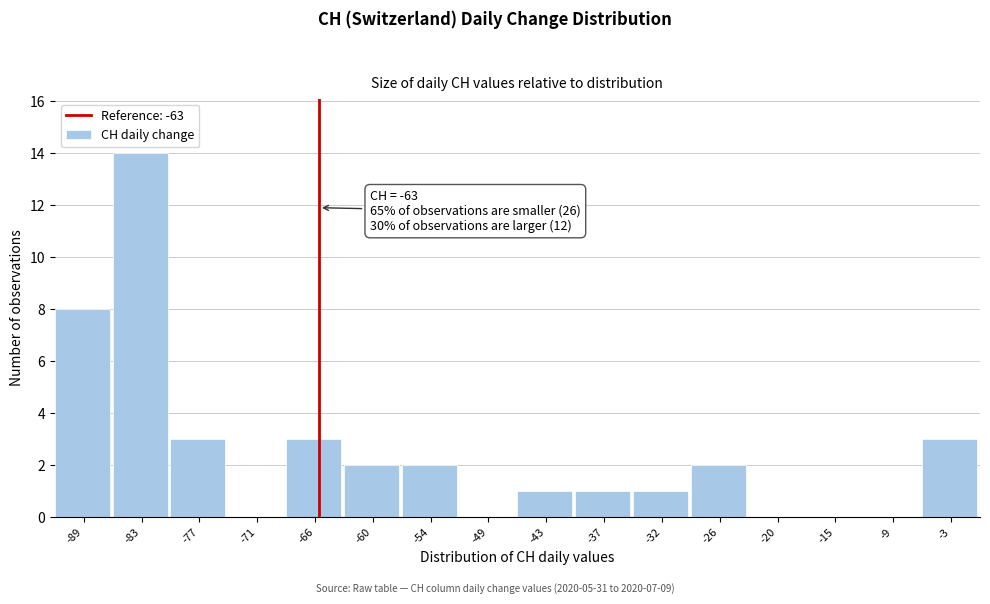

Reading left to right, transcribe all the data shown in this chart.

-89=8	-83=14	-77=3	-71=0	-66=3	-60=2	-54=2	-49=0	-43=1	-37=1	-32=1	-26=2	-20=0	-15=0	-9=0	-3=3